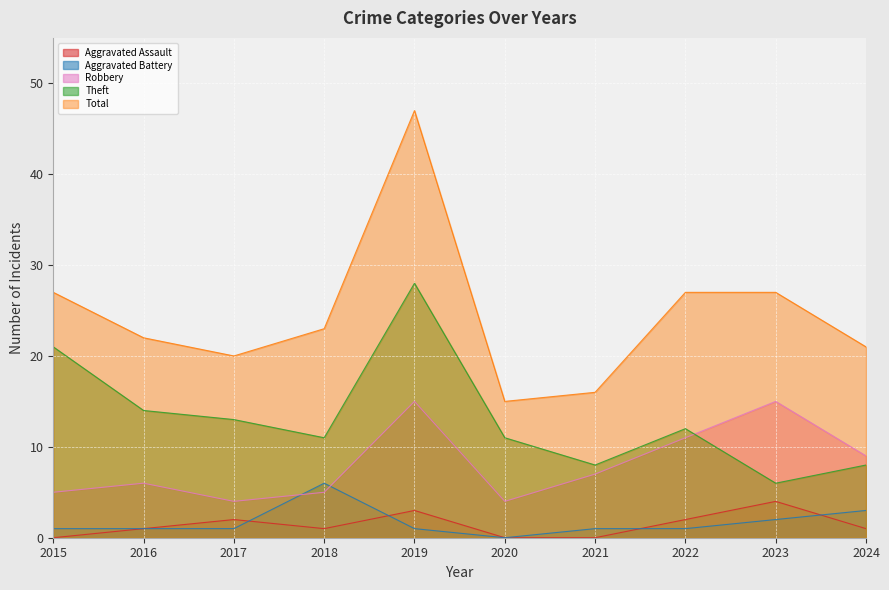

What is the difference between the Total values at 2017 and 2015?

7